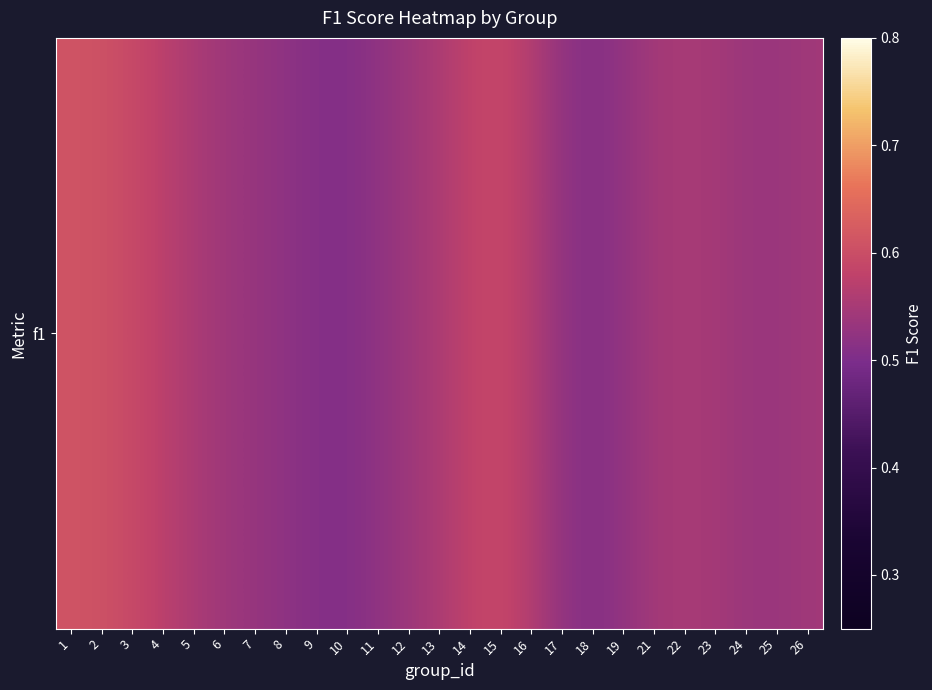

What is the average value?

0.5